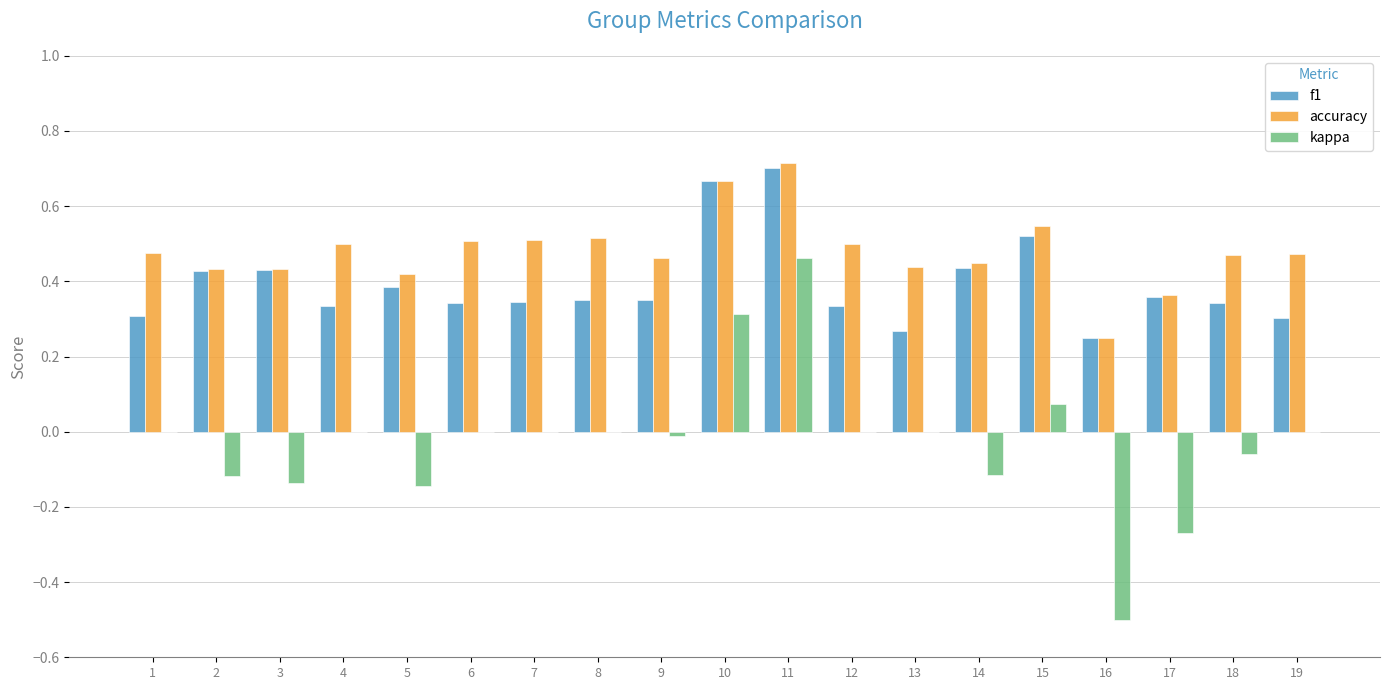

How many groups of bars are there?

19